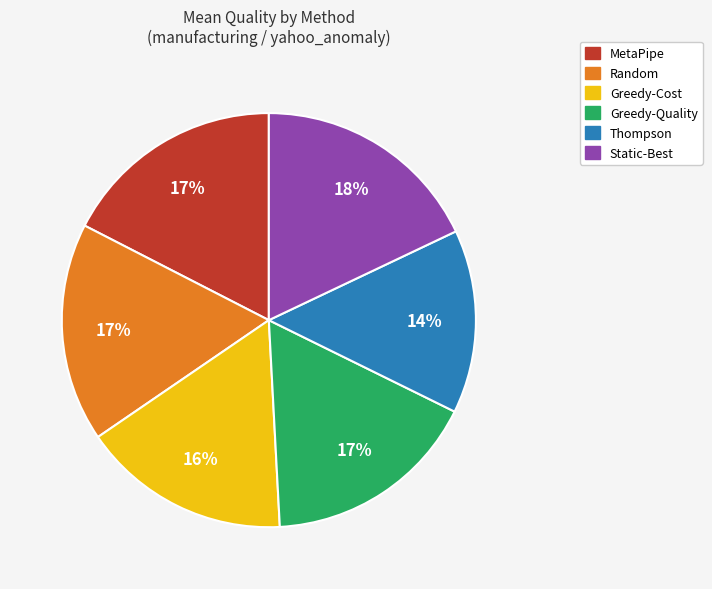

Count the number of slices in the pie.

6